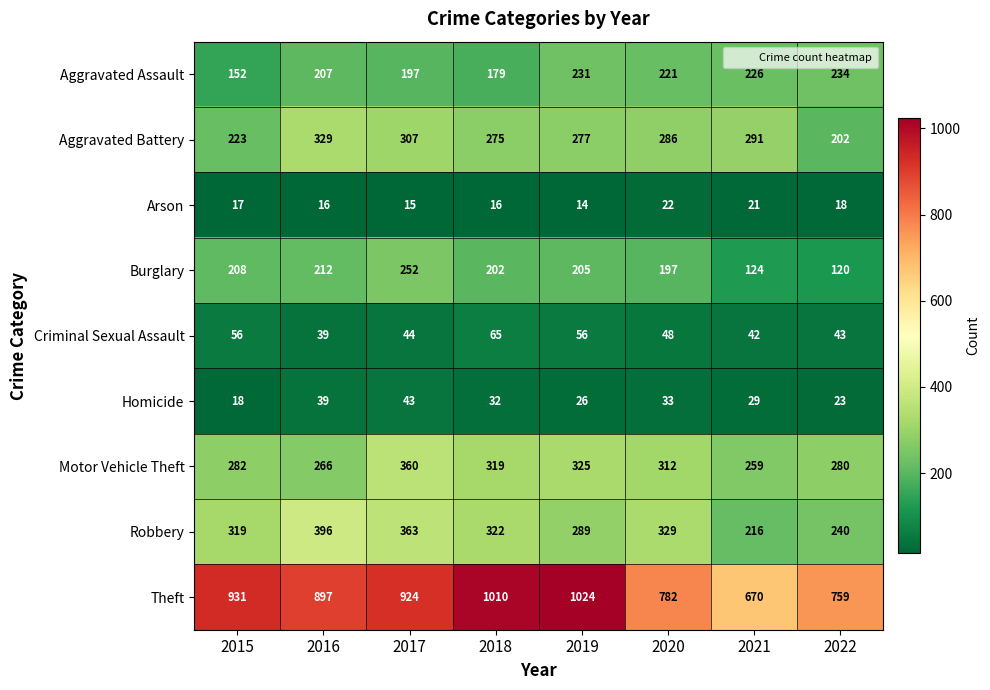

Where is Motor Vehicle Theft nearest to the value 309?

2020